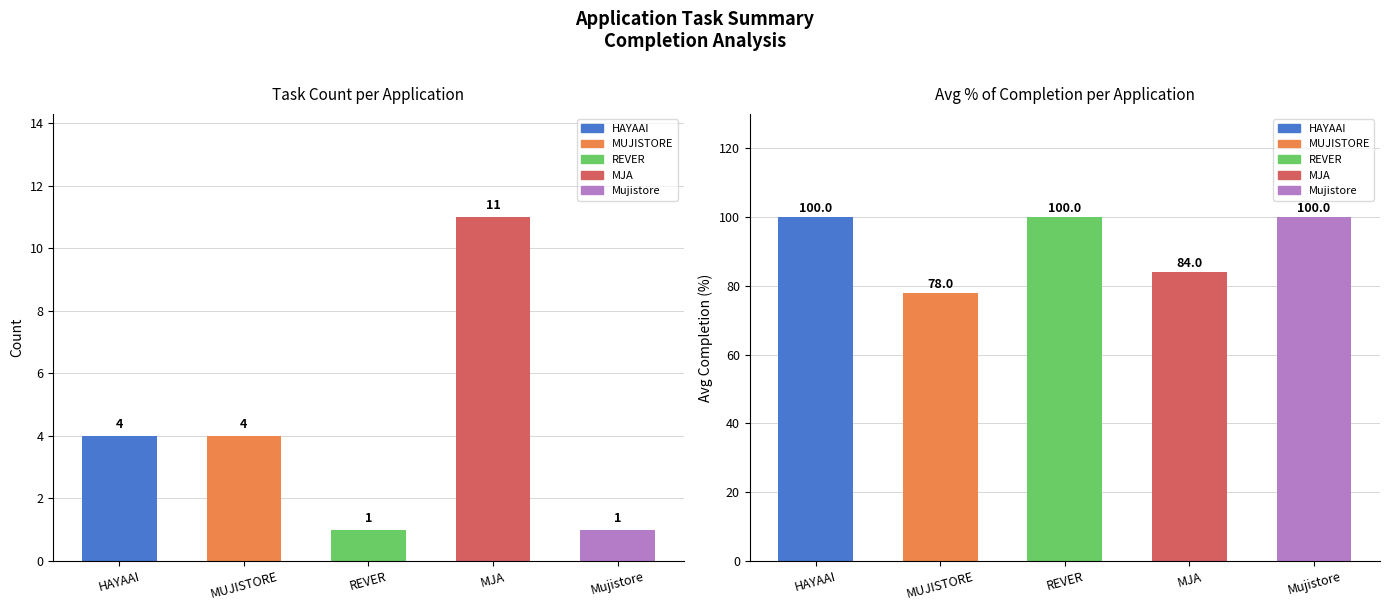

Reading left to right, list all the values displayed in this chart.

count: 4	4	1	11	1
avg_completion: 100	78	100	84	100